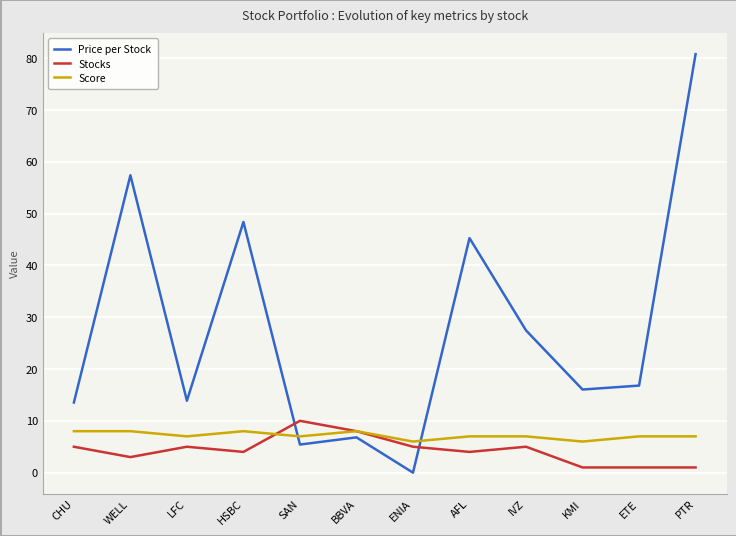

True or false: Score and Price per Stock cross at least once.

True